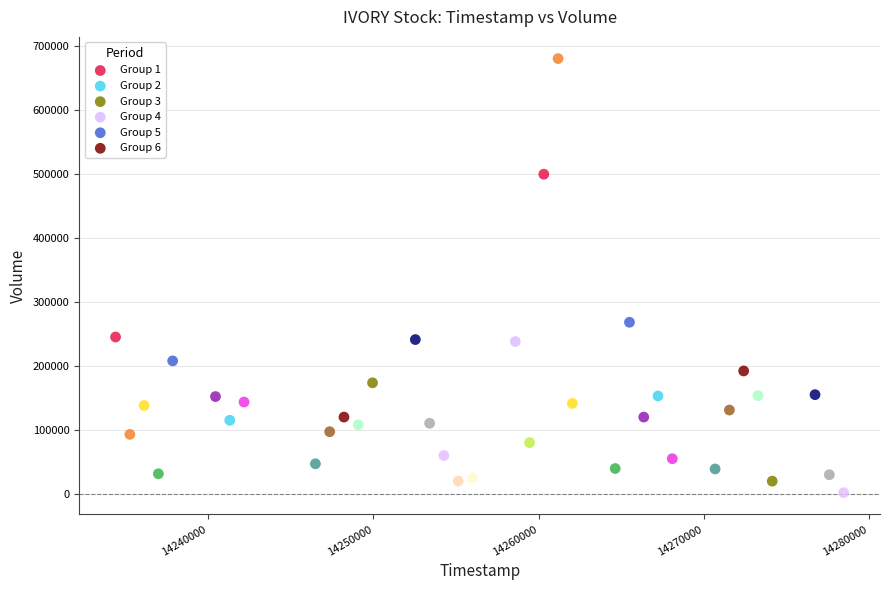

Which series has the largest Y range (max minus min)?

Group 4